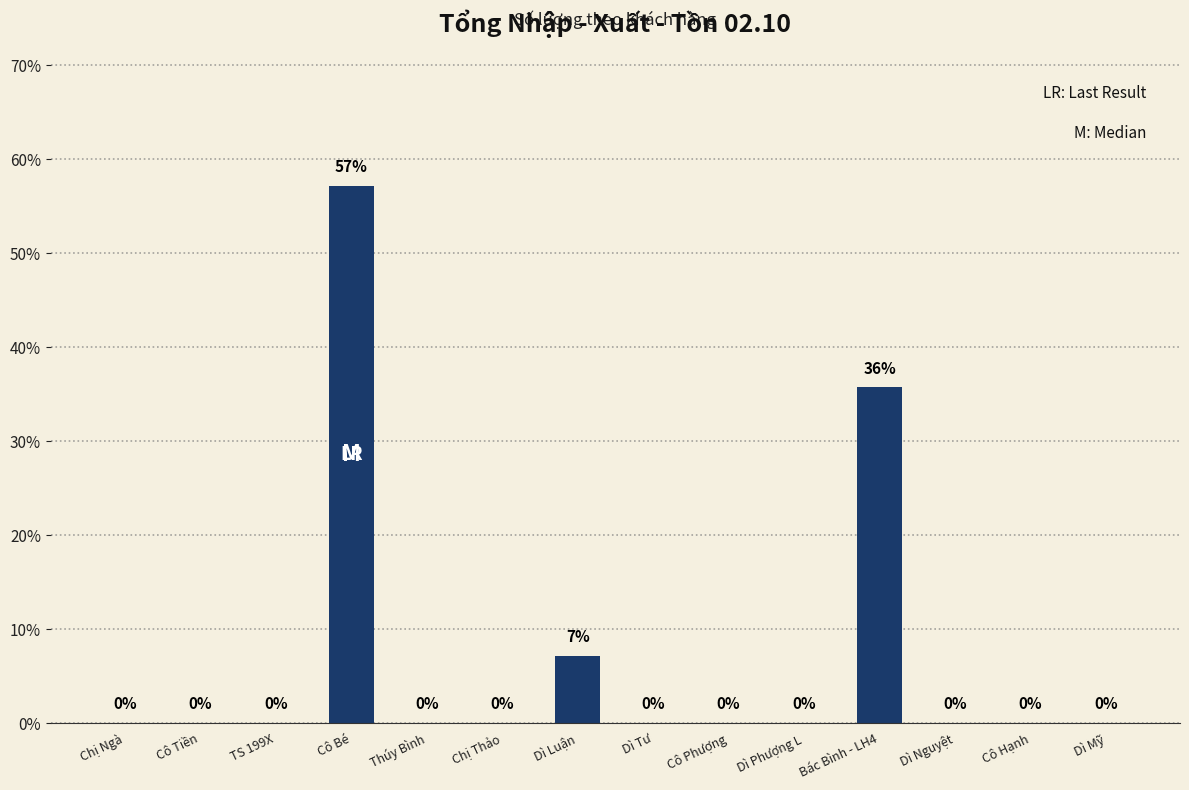

True or false: the data shows -31.3 at Dì Nguyệt.

False